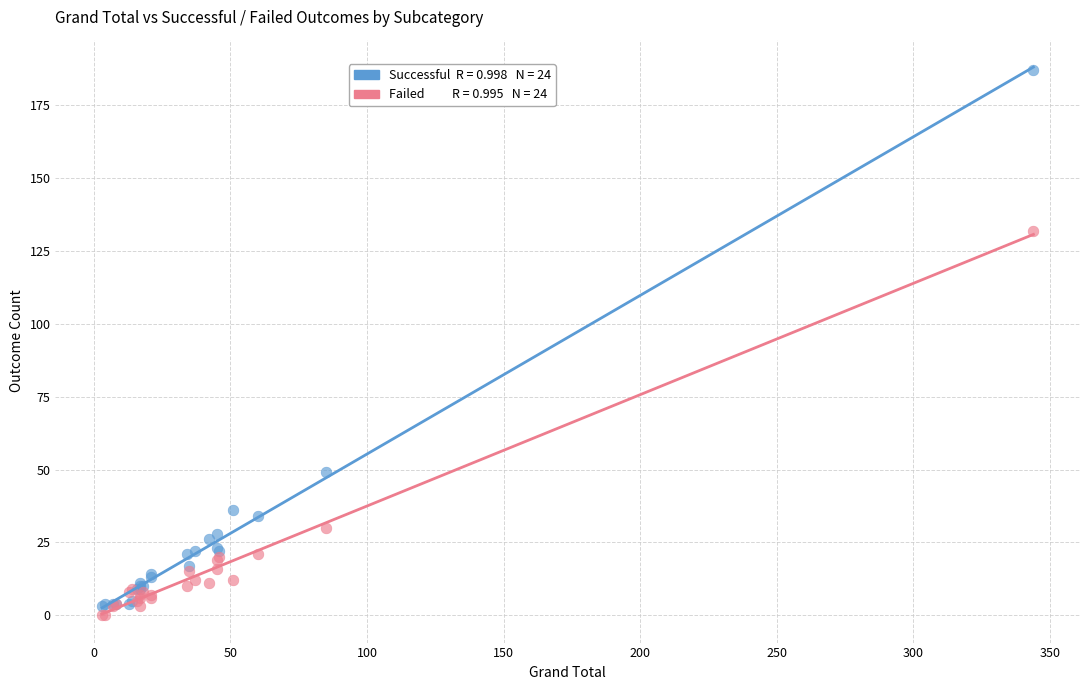

Across all series, what Y value is closest to 93?

132